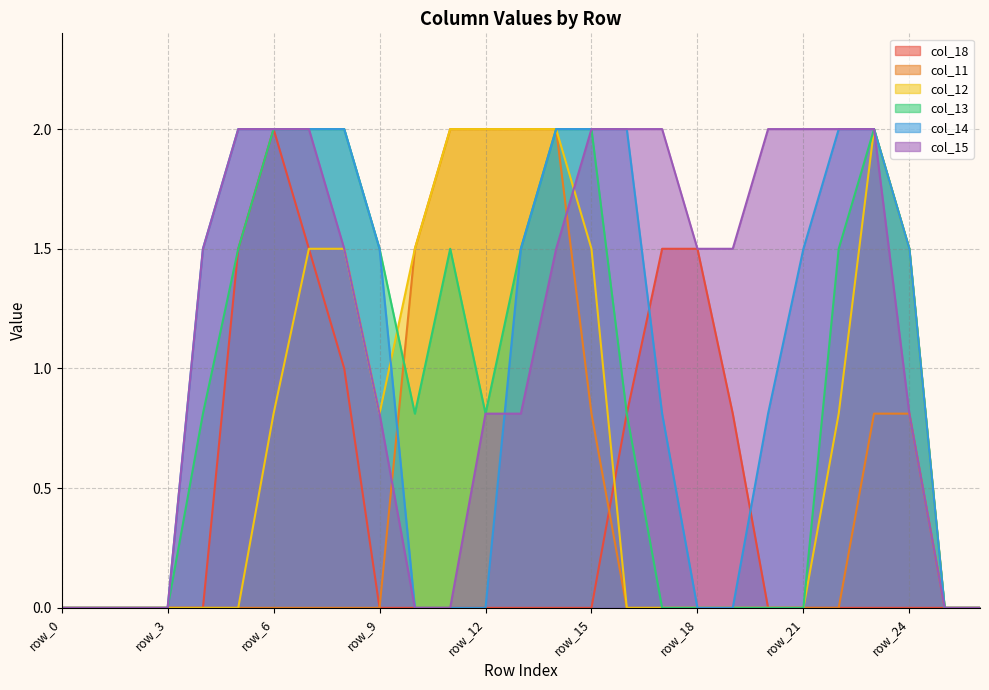

Reading left to right, what are all the values shown in this chart?

col_18: 0.0	0.0	0.0	0.0	0.0	1.5	2.0	1.5	1.0	0.0	0.0	0.0	0.0	0.0	0.0	0.0	0.8	1.5	1.5	0.8	0.0	0.0	0.0	0.0	0.0	0.0	0.0
col_11: 0.0	0.0	0.0	0.0	0.0	0.0	0.0	0.0	0.0	0.0	1.5	2.0	2.0	2.0	2.0	0.8	0.0	0.0	0.0	0.0	0.0	0.0	0.0	0.8	0.8	0.0	0.0
col_12: 0.0	0.0	0.0	0.0	0.0	0.0	0.8	1.5	1.5	0.8	1.5	2.0	2.0	2.0	2.0	1.5	0.0	0.0	0.0	0.0	0.0	0.0	0.8	2.0	1.5	0.0	0.0
col_13: 0.0	0.0	0.0	0.0	0.8	1.5	2.0	2.0	2.0	1.5	0.8	1.5	0.8	1.5	2.0	2.0	0.8	0.0	0.0	0.0	0.0	0.0	1.5	2.0	1.5	0.0	0.0
col_14: 0.0	0.0	0.0	0.0	1.5	2.0	2.0	2.0	2.0	1.5	0.0	0.0	0.0	1.5	2.0	2.0	2.0	0.8	0.0	0.0	0.8	1.5	2.0	2.0	1.5	0.0	0.0
col_15: 0.0	0.0	0.0	0.0	1.5	2.0	2.0	2.0	1.5	0.8	0.0	0.0	0.8	0.8	1.5	2.0	2.0	2.0	1.5	1.5	2.0	2.0	2.0	2.0	0.8	0.0	0.0